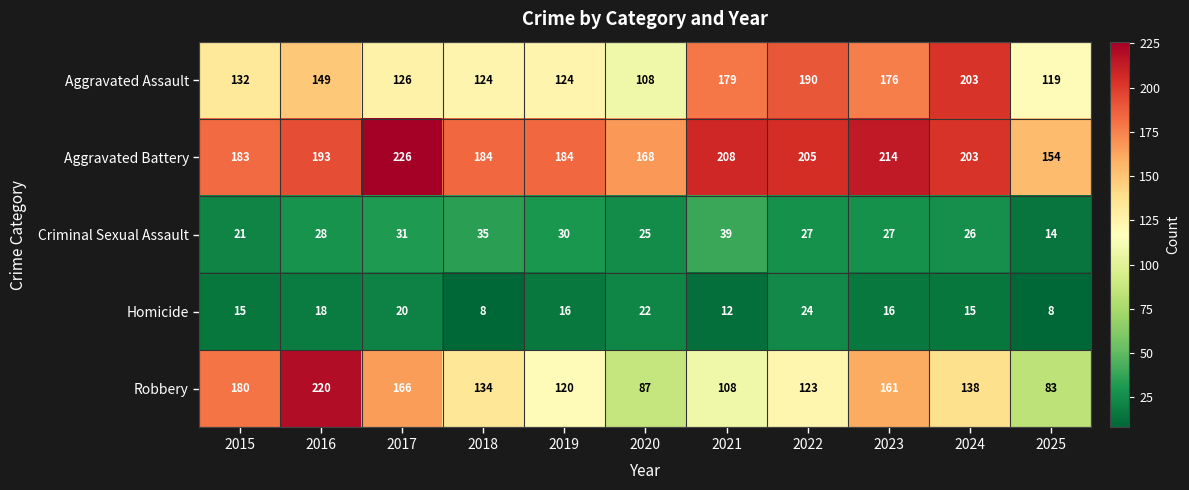

What is the sum of all Robbery values?

1520